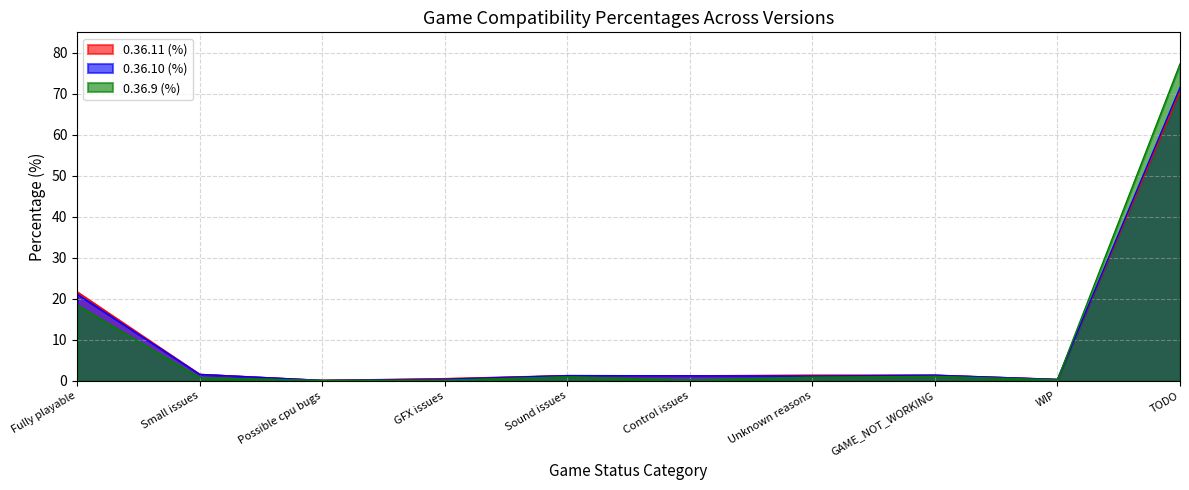

How many lines are shown in the chart?

3